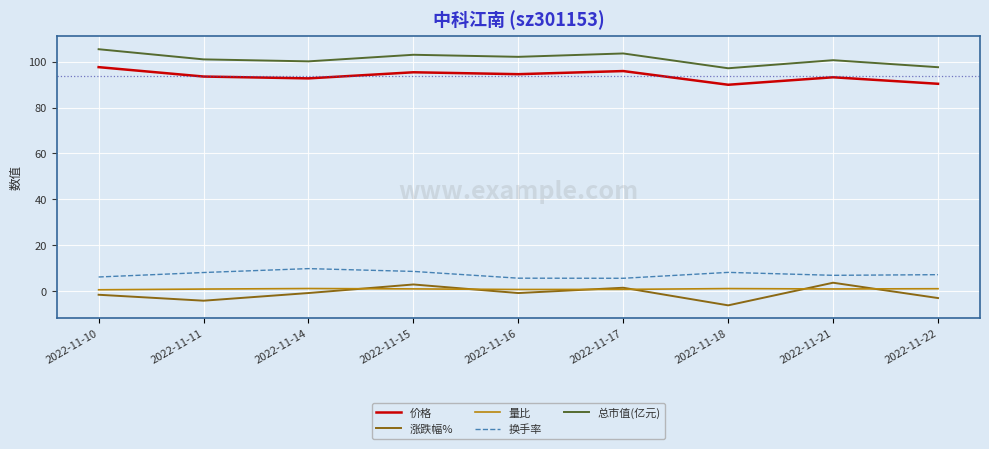

Which series has the largest range (max minus min)?

涨跌幅%